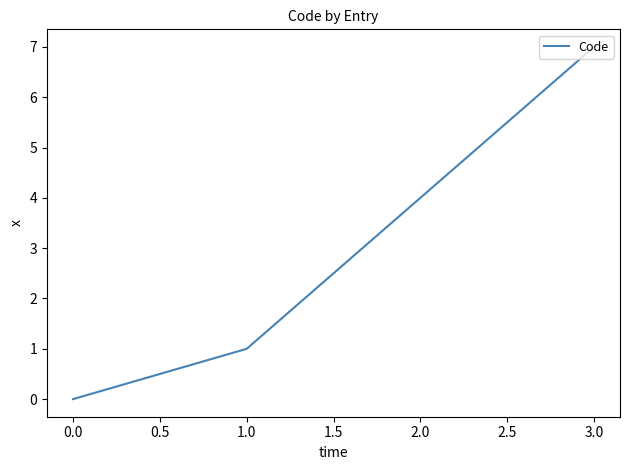

True or false: the data shows 5 at 1.0.

False